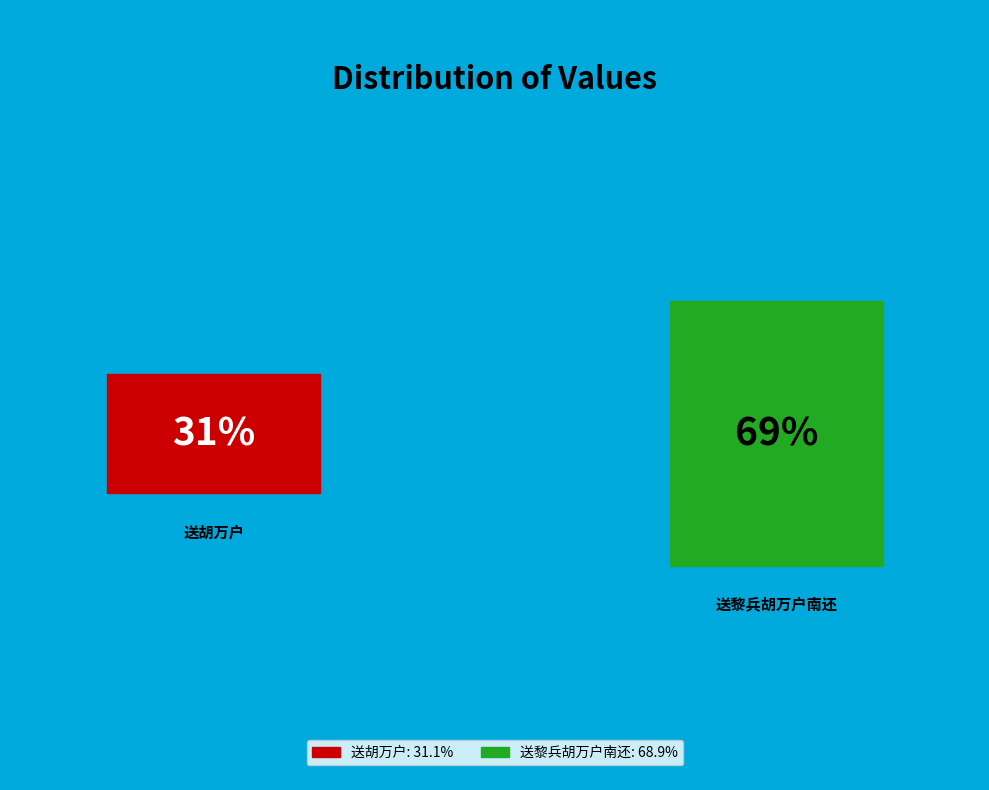

Which category has the biggest portion of the pie?

送黎兵胡万户南还